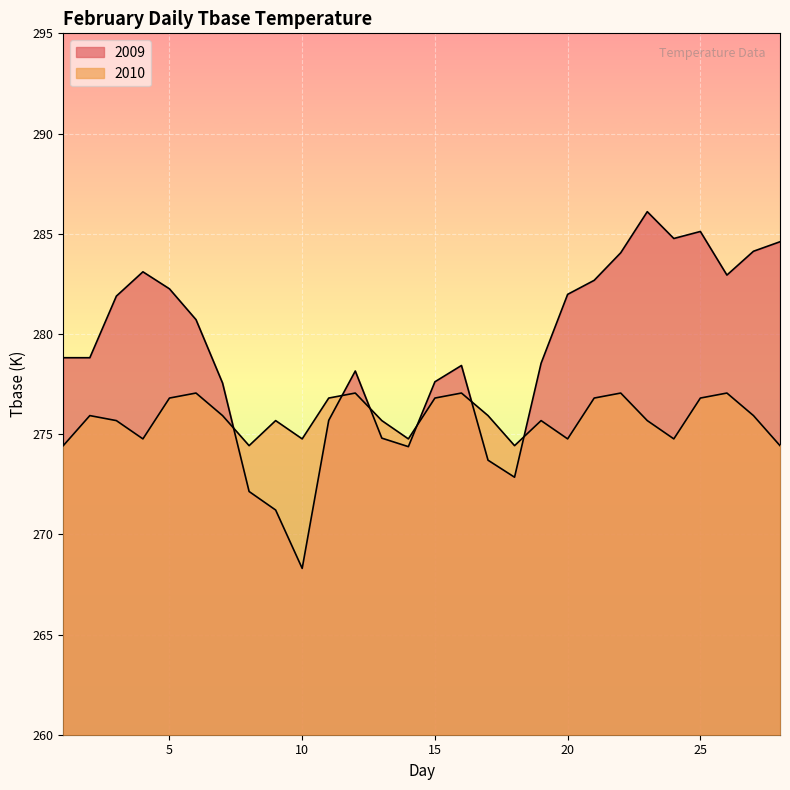

After their last crossing, which series has the higher values: 2009 or 2010?

2009